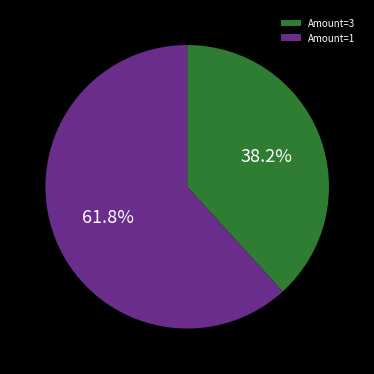

Count the number of slices in the pie.

2